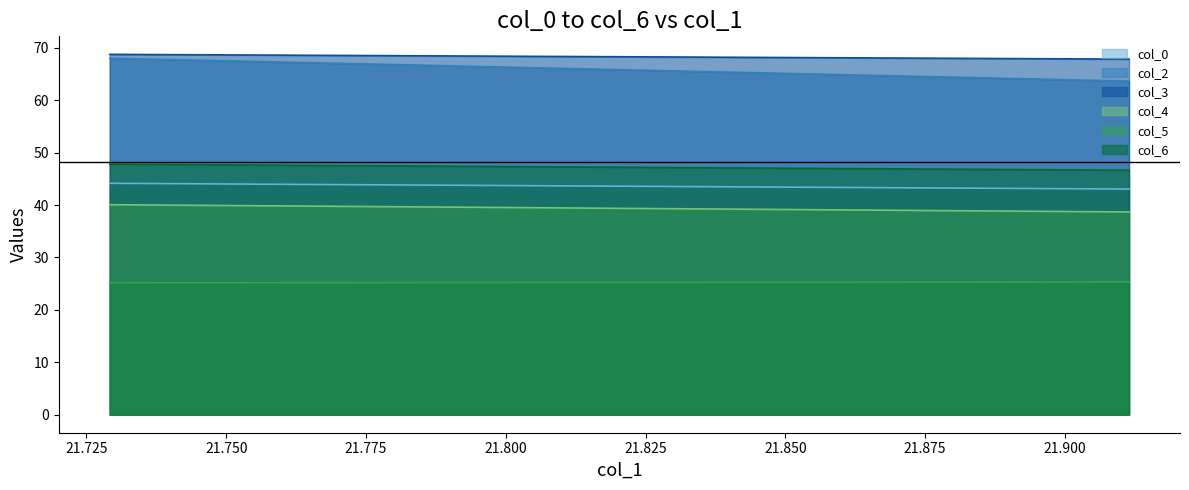

True or false: col_2 and col_5 cross at least once.

False